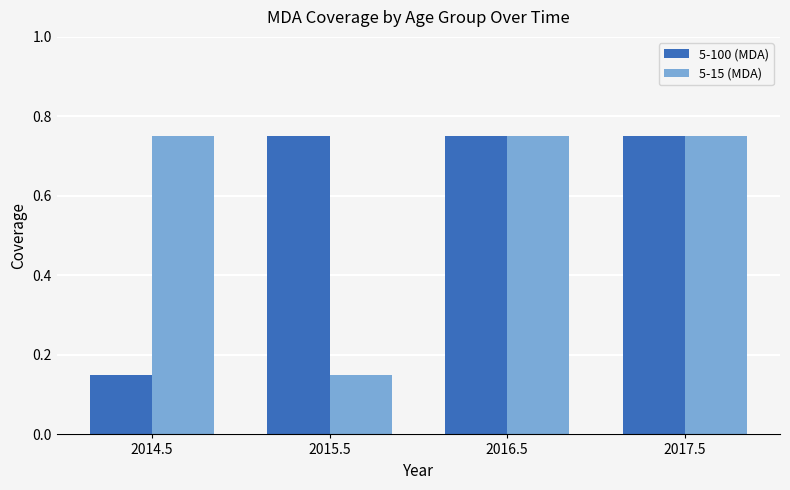

At how many categories does at least one series exceed 0?

4